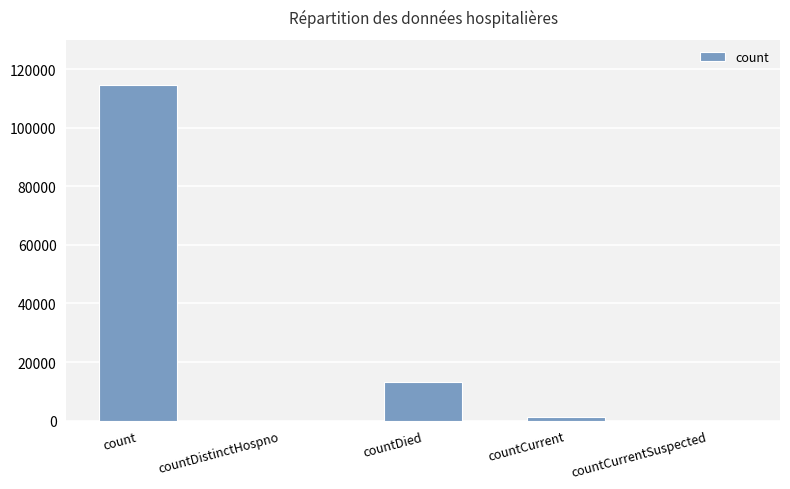

Which category has the highest value across all series?

count